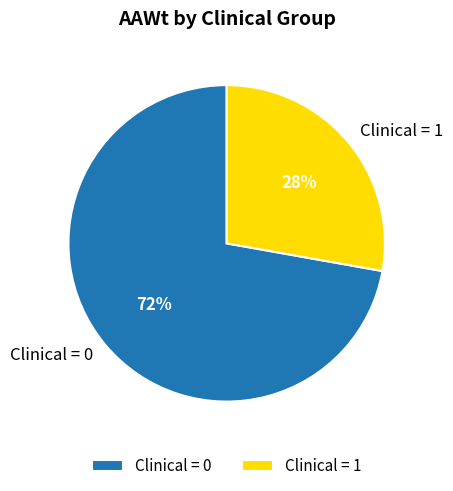

Is it true that Clinical = 0 is 72% of the pie?

True